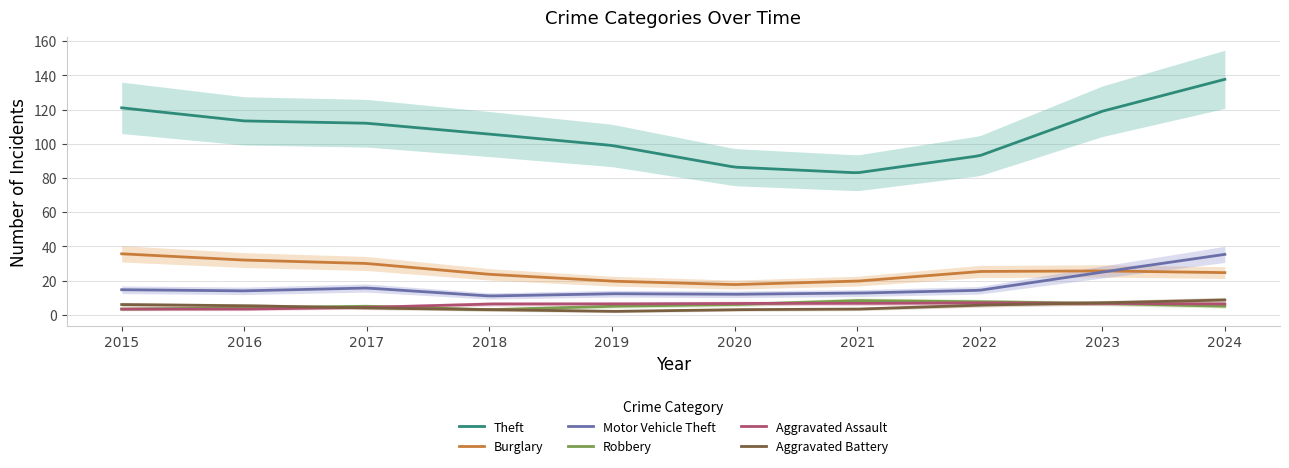

True or false: Robbery and Theft intersect in this chart.

False